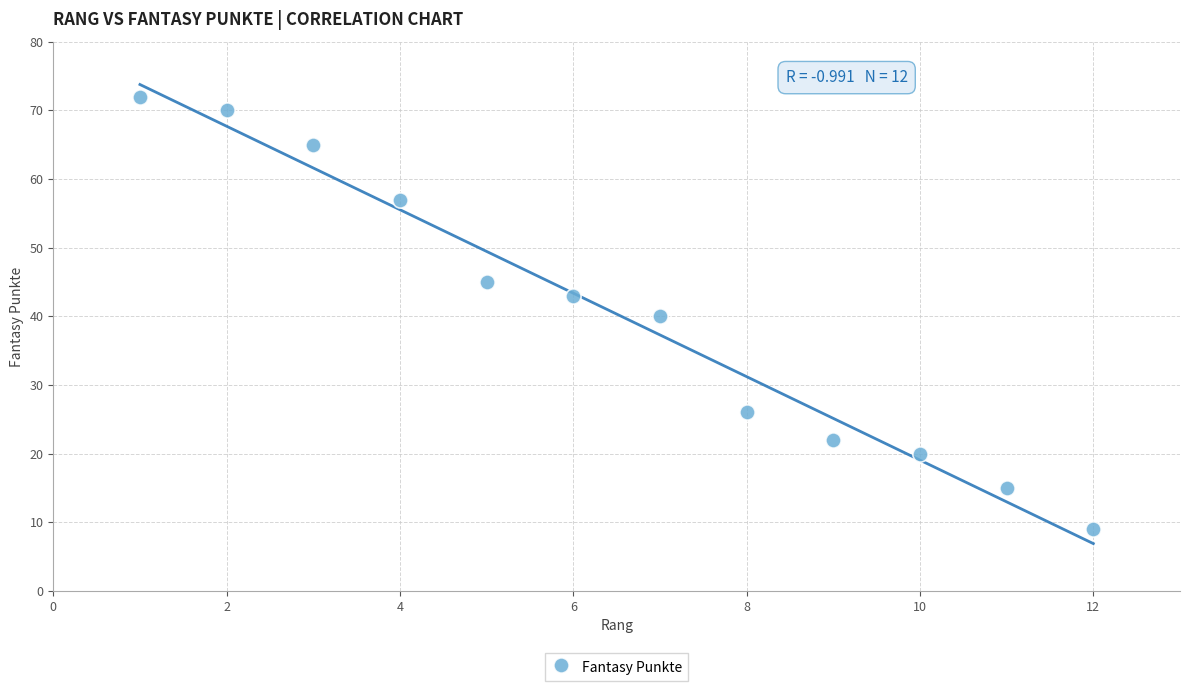

What is the range of X values (max minus min)?

11